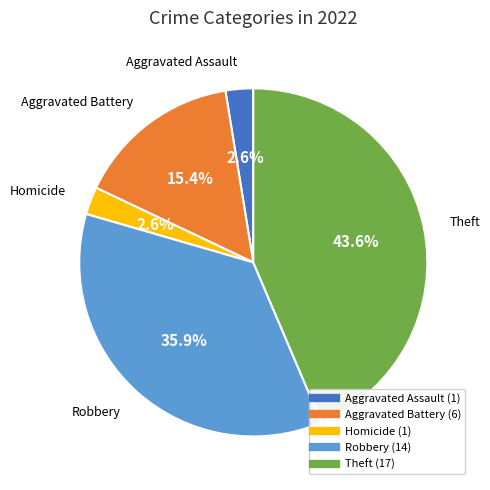

Is there any slice that represents more than half of the pie?

No